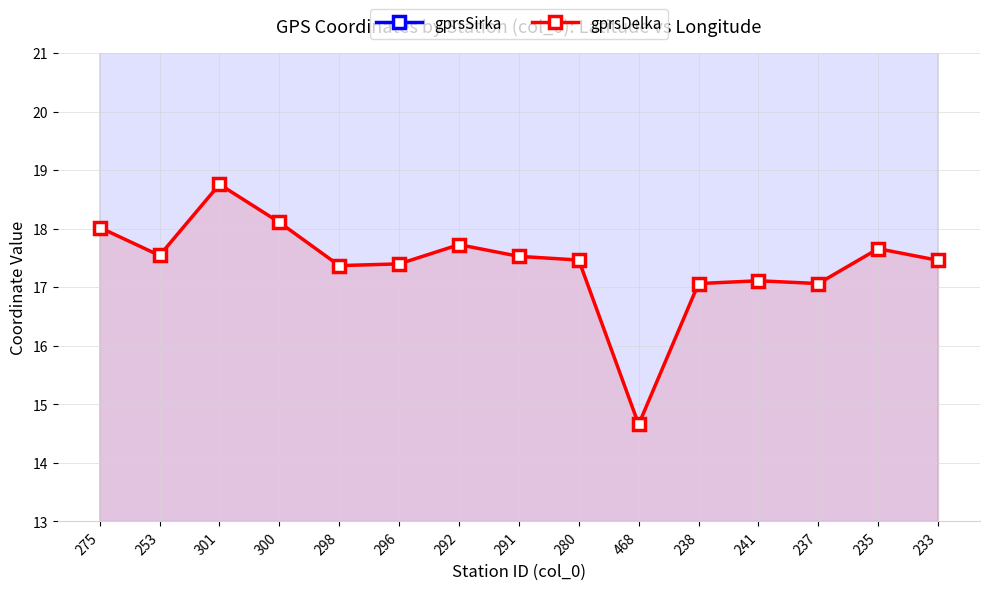

What is the highest value of the gprsDelka series?

18.8